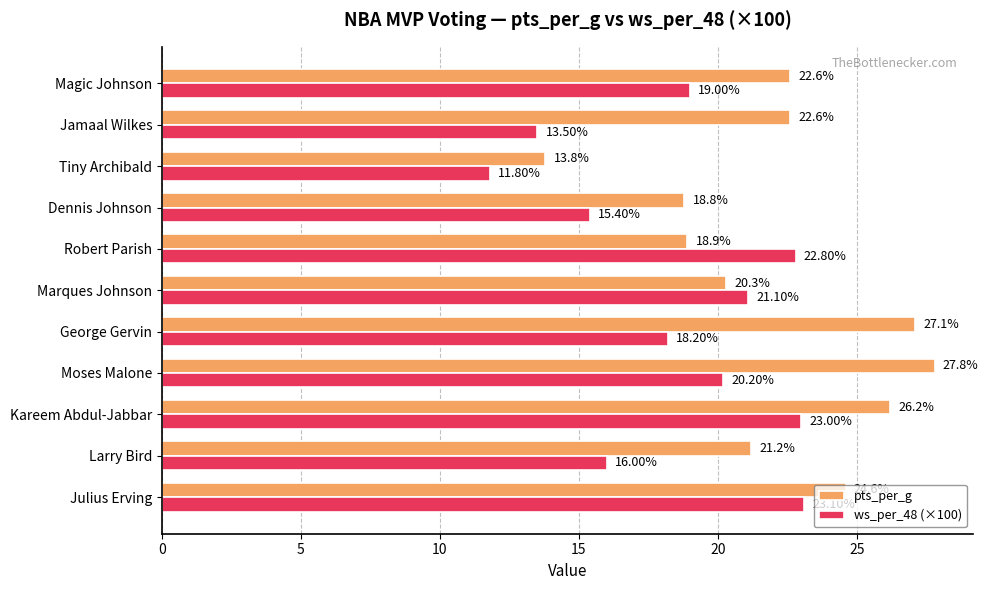

Between Julius Erving and Jamaal Wilkes, which series saw the biggest shift?

ws_per_48 (×100)